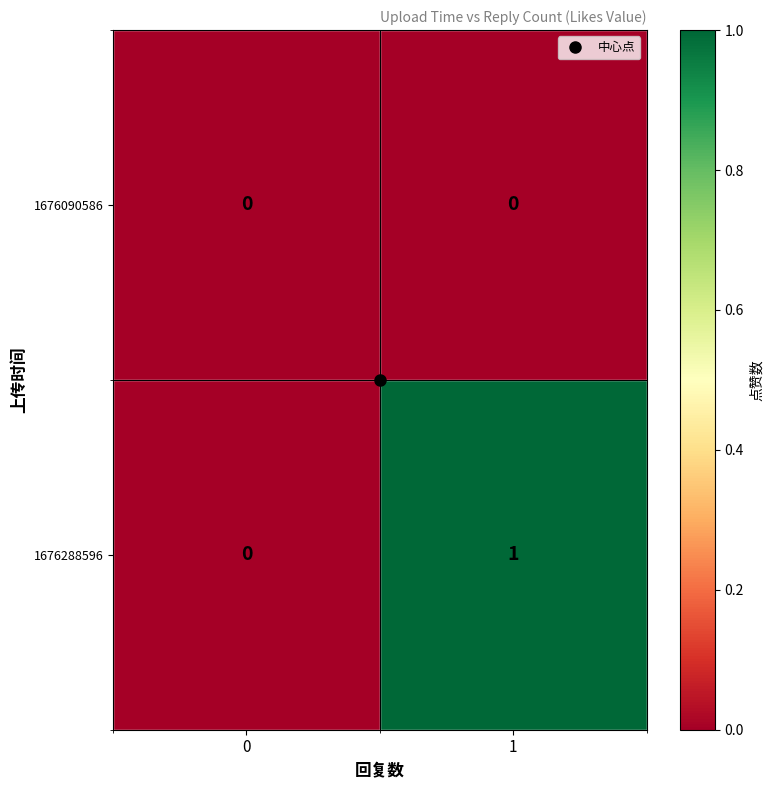

At which category does the chart reach its peak across all series?

1